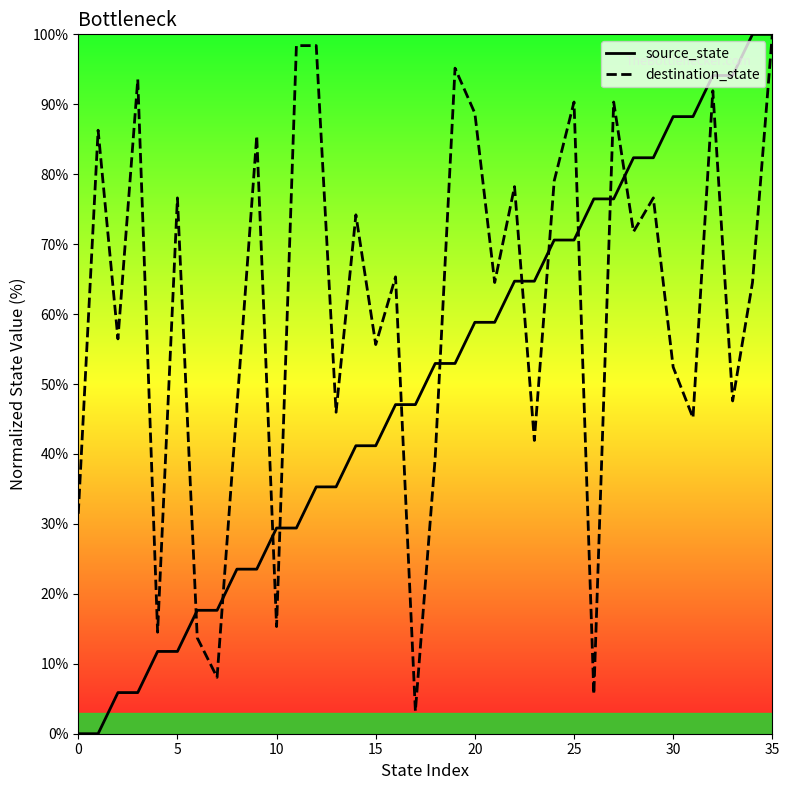

List the series in order of their overall mean, lowest first.

source_state, destination_state